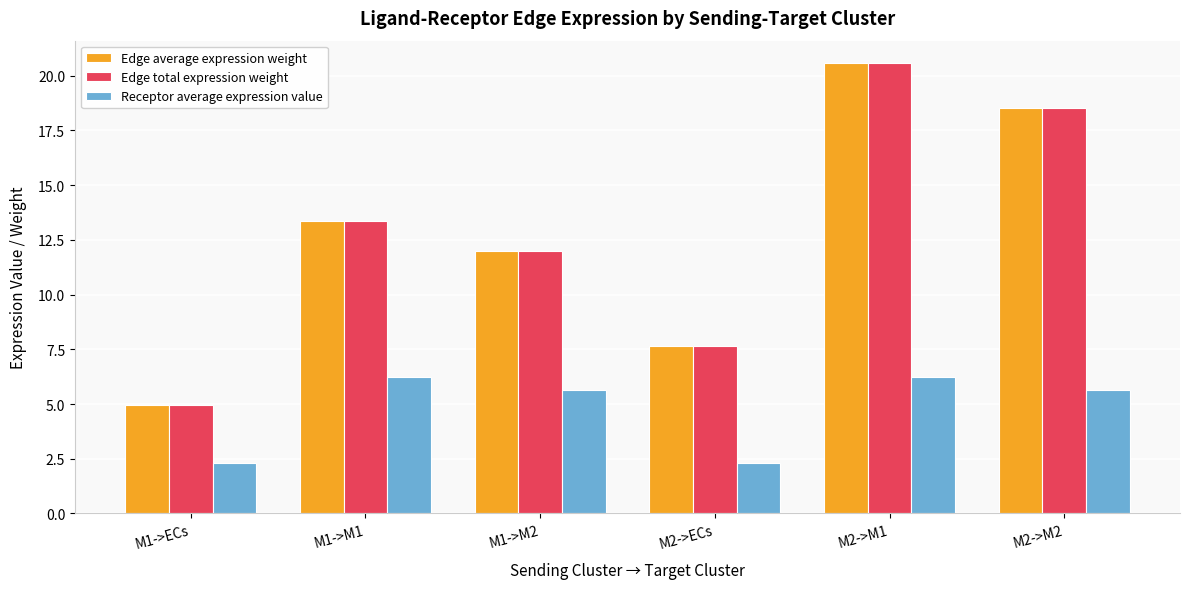

List the labels in order of Edge total expression weight value, smallest first.

M1->ECs, M2->ECs, M1->M2, M1->M1, M2->M2, M2->M1